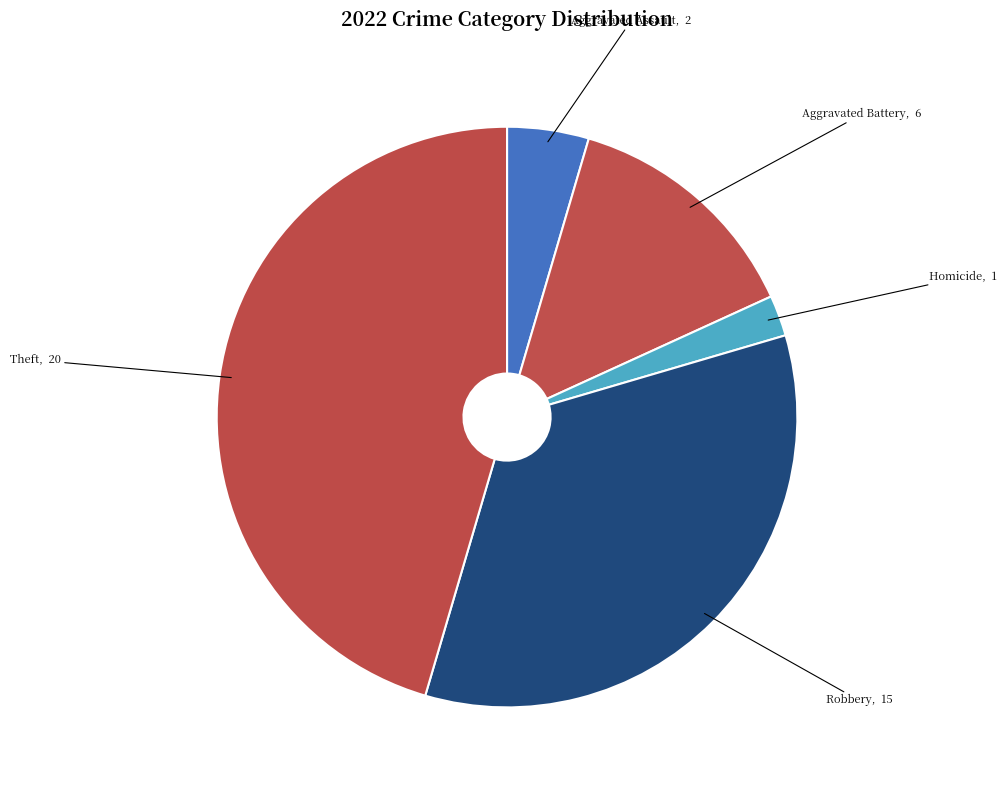

Which has a higher value, Robbery or Theft?

Theft